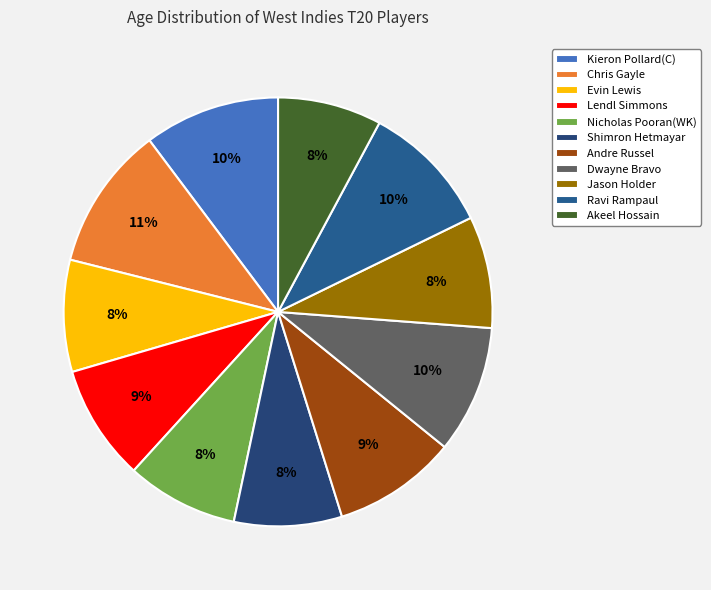

The Chris Gayle slice represents 24% of the pie. True or false?

False